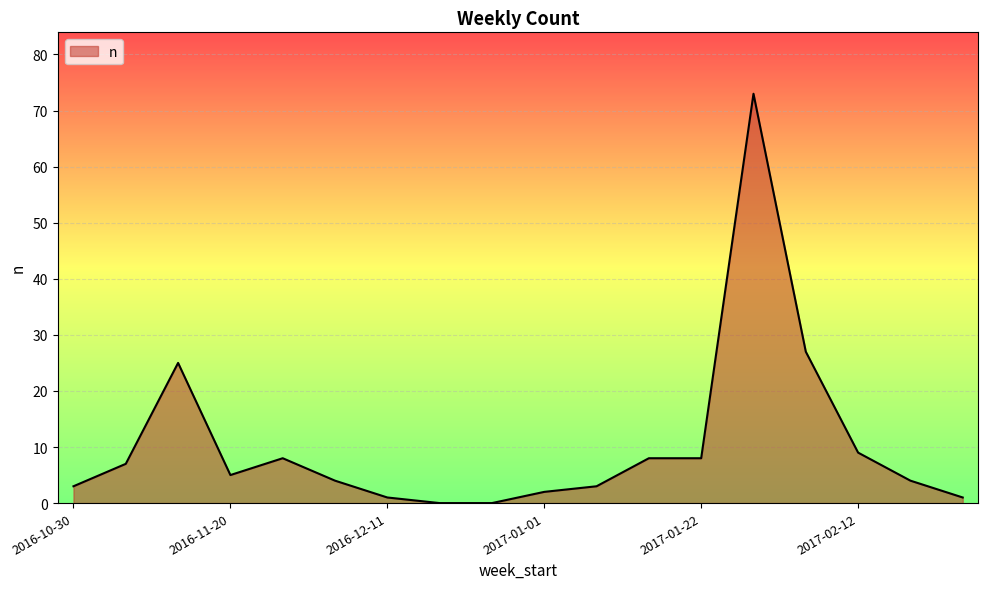

What is the greatest value displayed?

73